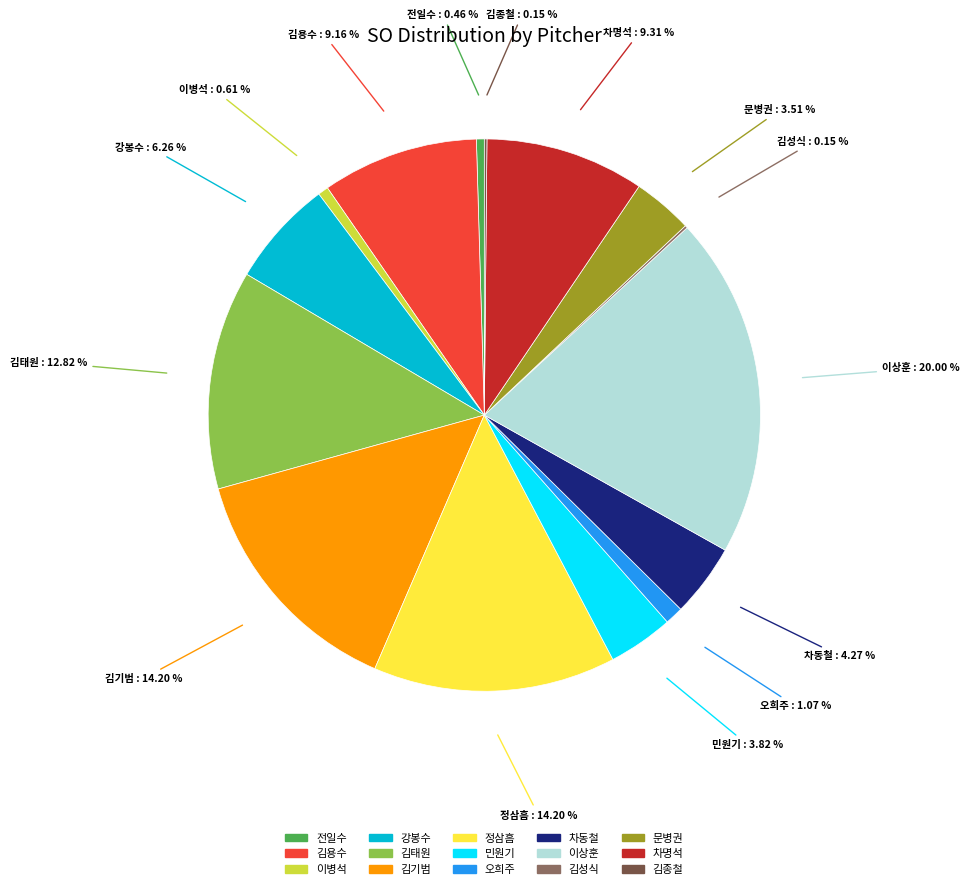

Is there any slice that represents more than half of the pie?

No